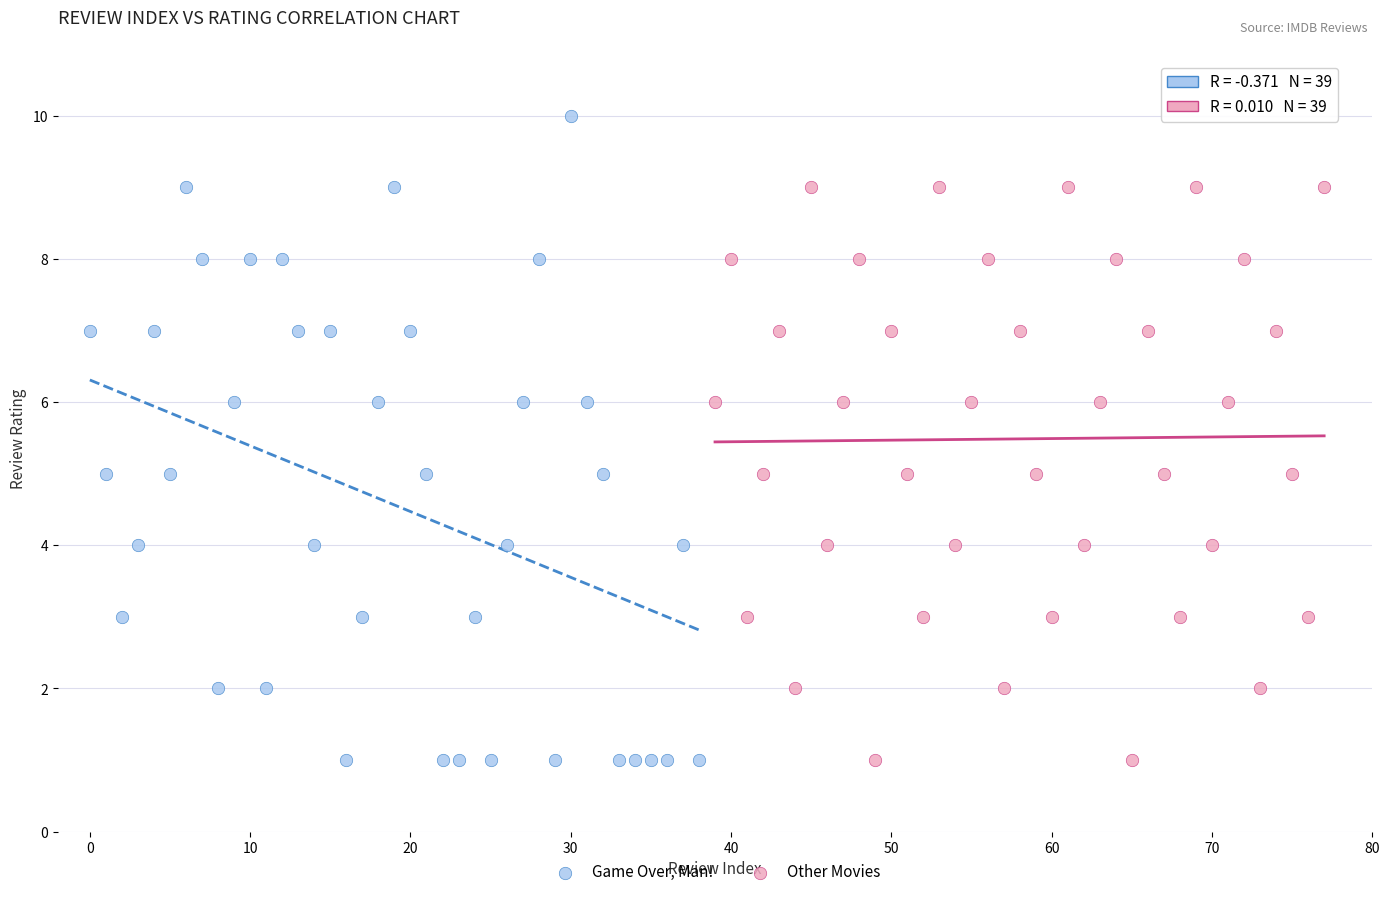

Which series reaches the maximum Y coordinate?

Game Over, Man!